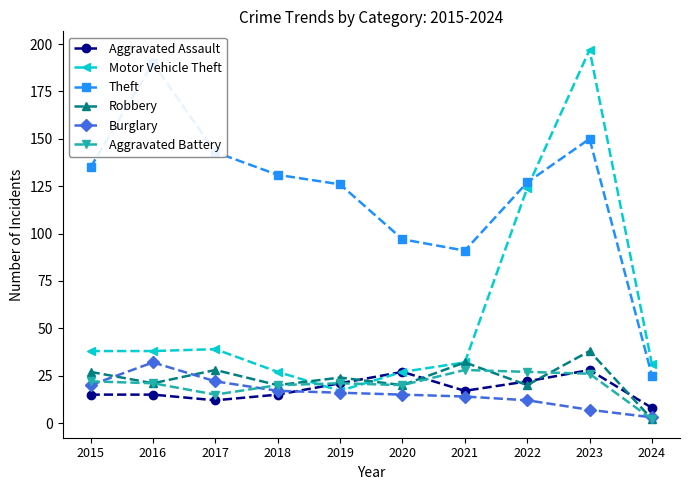

At how many categories does at least one series exceed 57?

9